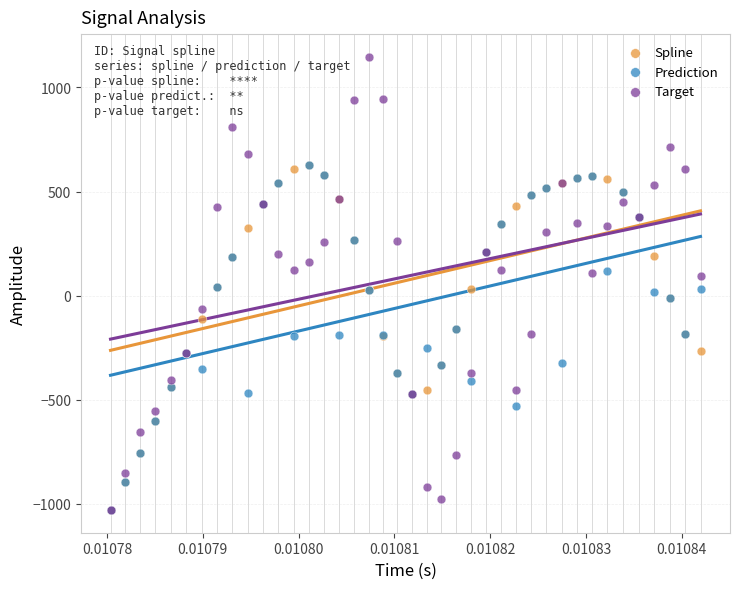

What are all the series names shown in the legend?

Spline, Prediction, Target